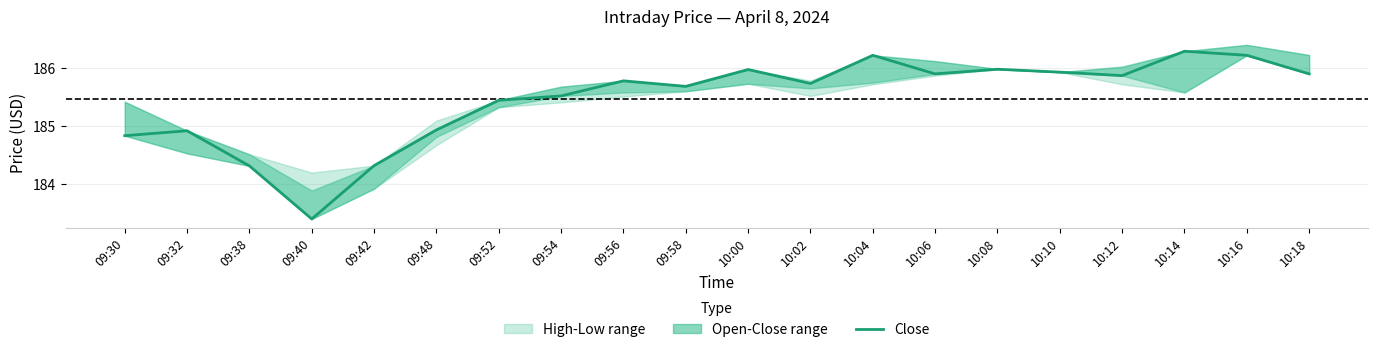

What is the label of the 20th point from the left?

10:18